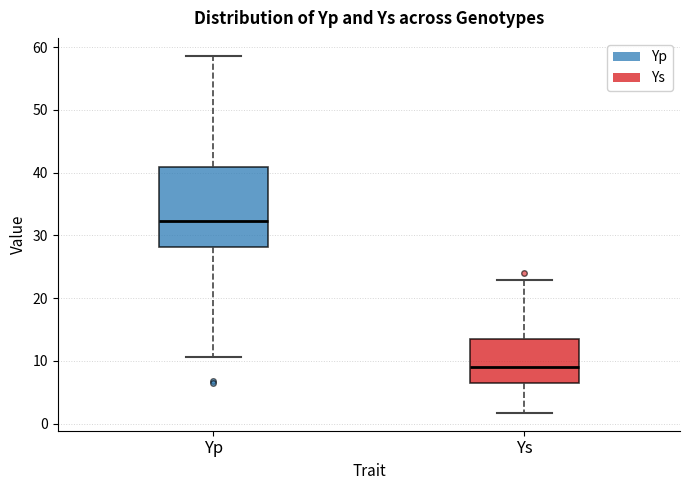

Comparing the boxes themselves (not the whiskers), which one is the tallest?

Yp